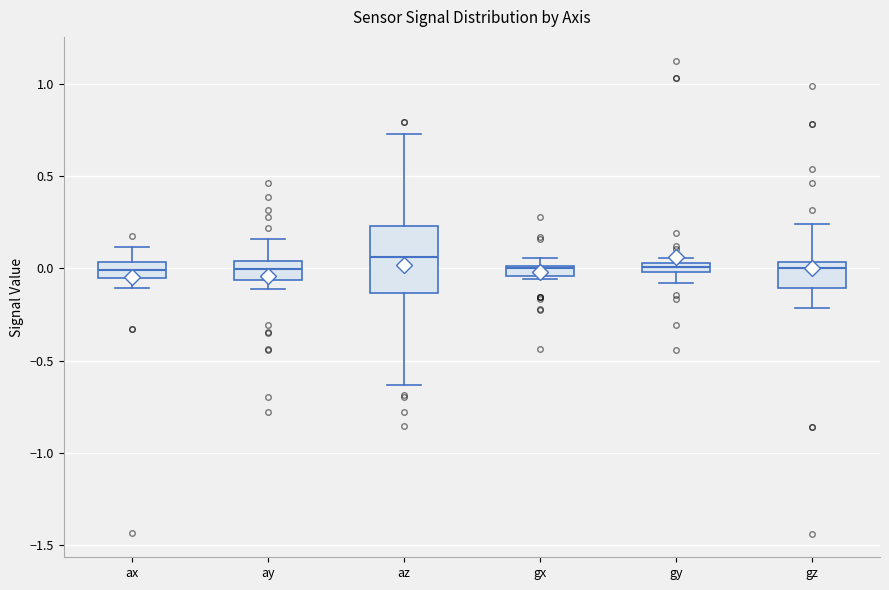

Comparing the boxes themselves (not the whiskers), which one is the tallest?

az